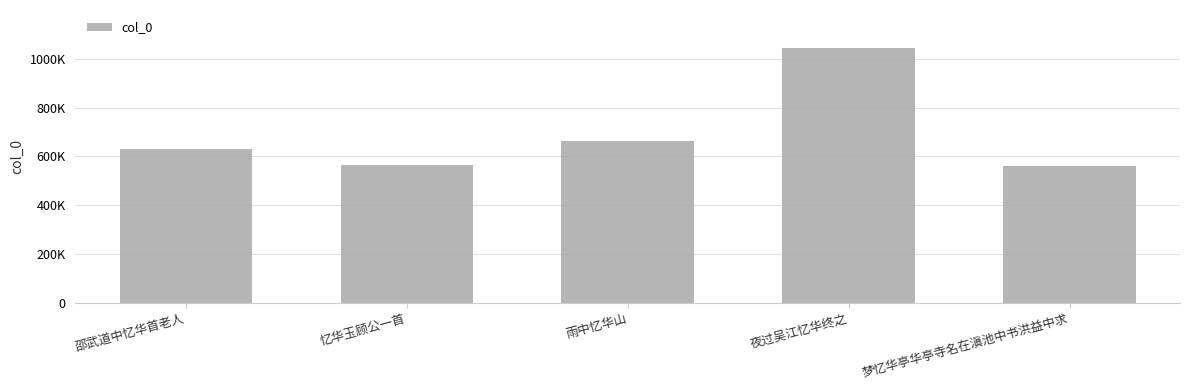

Does the chart contain any negative values?

No